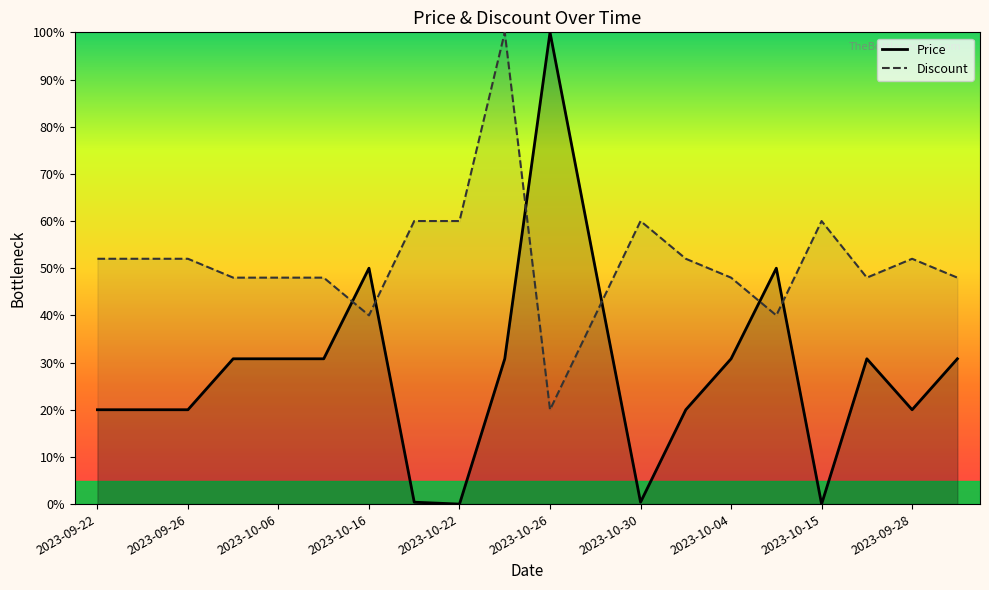

The Price series shows 73.2 at 11. True or false?

False